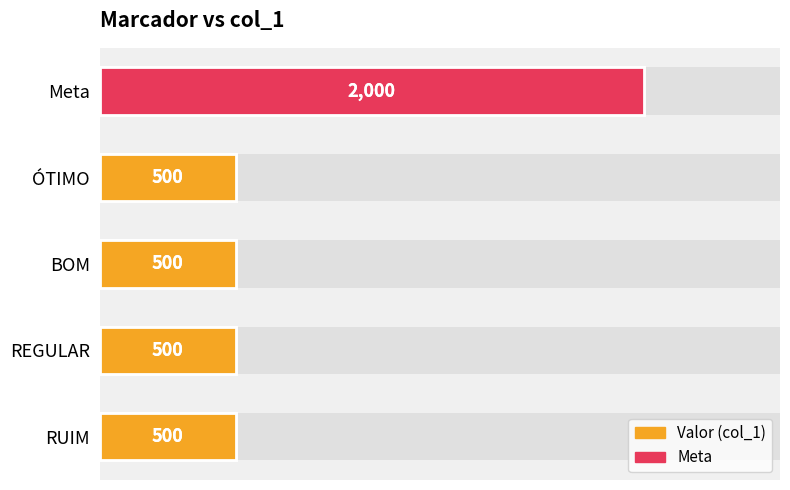

Reading left to right, transcribe all the data shown in this chart.

0=500	1=500	2=500	3=500	4=2000